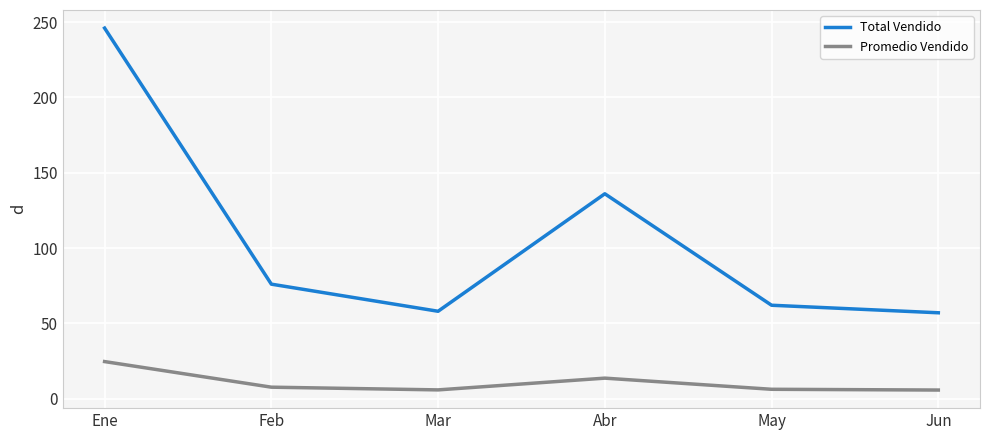

True or false: Promedio Vendido has a value of 23.6 at Abr.

False